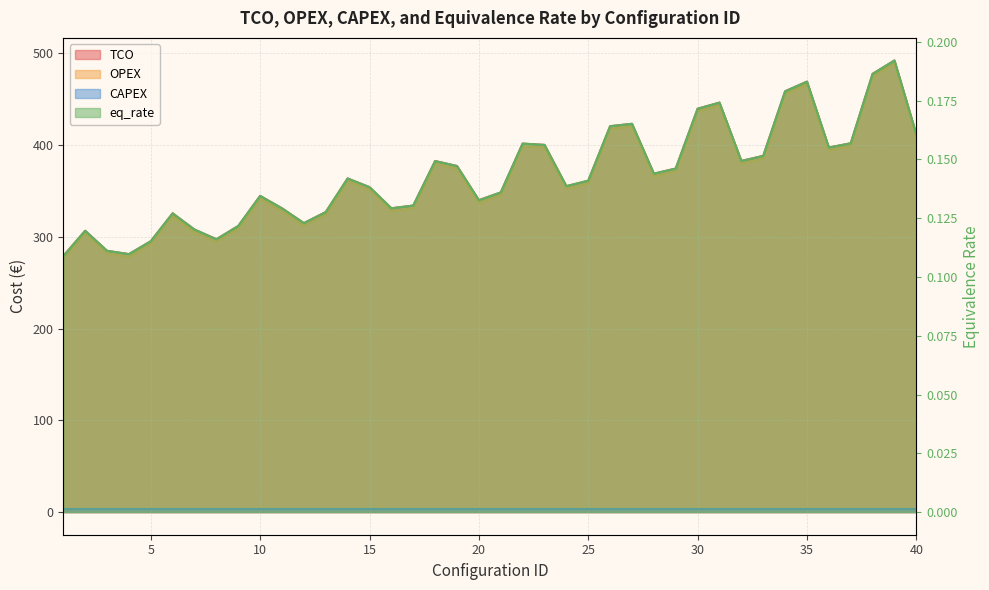

How many lines are shown in the chart?

3